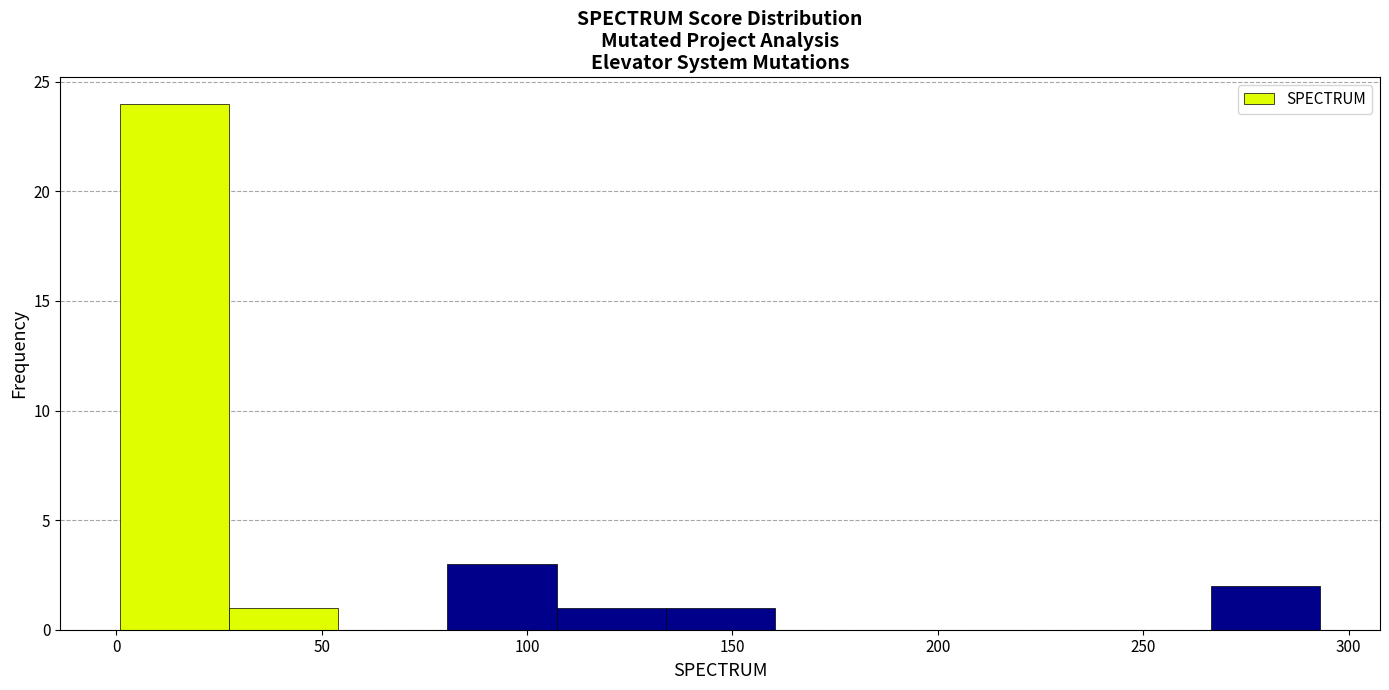

Over which range of the x-axis is the bar tallest?

0 to 30